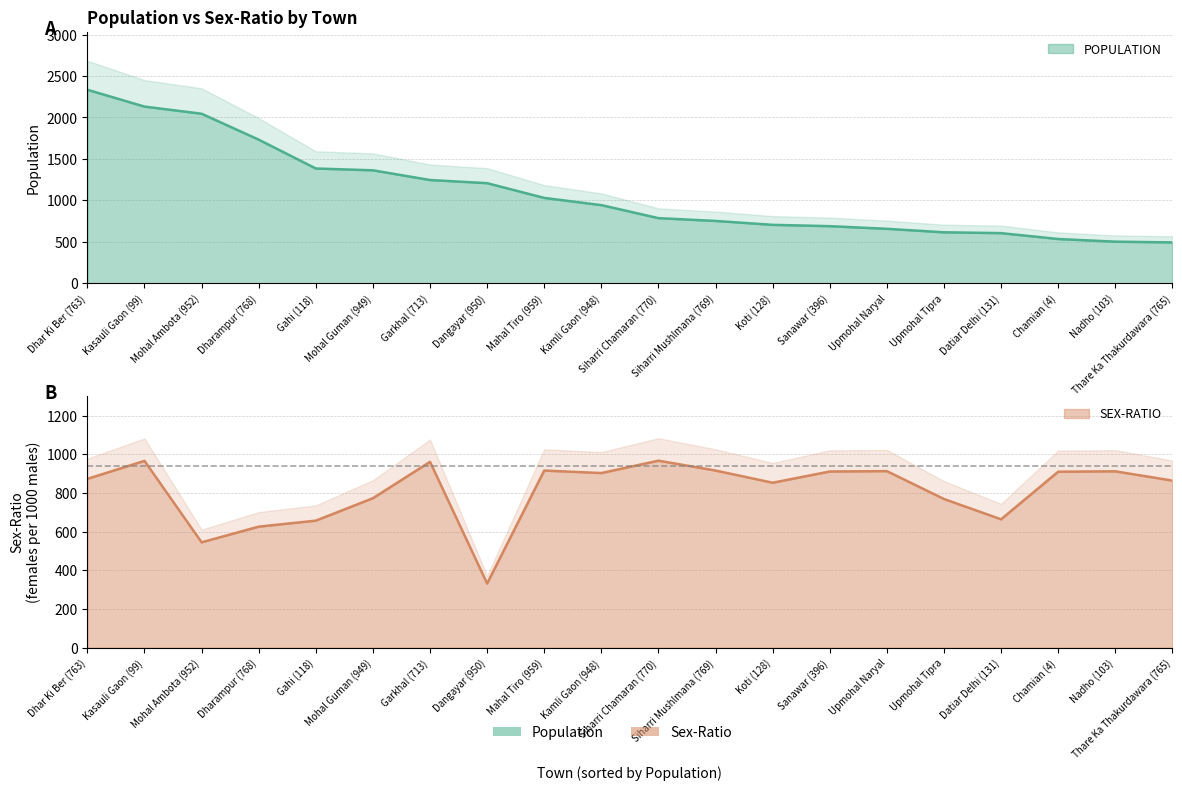

List the series in order of their overall mean, highest first.

POPULATION, SEX-RATIO